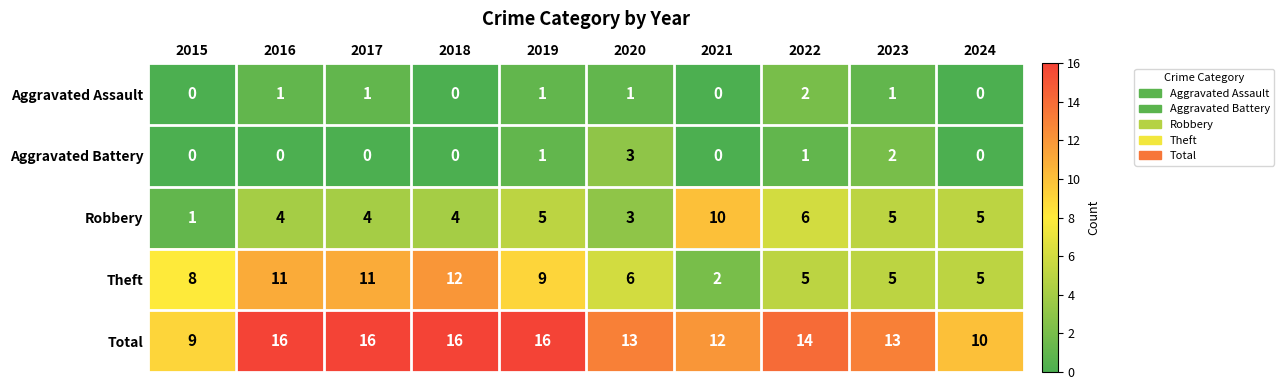

Which category has the highest value in the Robbery series?

2021